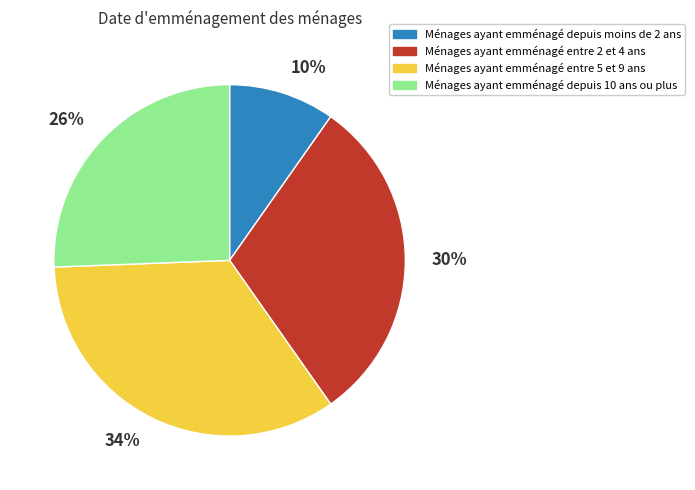

Between Ménages ayant emménagé depuis 10 ans ou plus and Ménages ayant emménagé entre 5 et 9 ans, which is larger?

Ménages ayant emménagé entre 5 et 9 ans